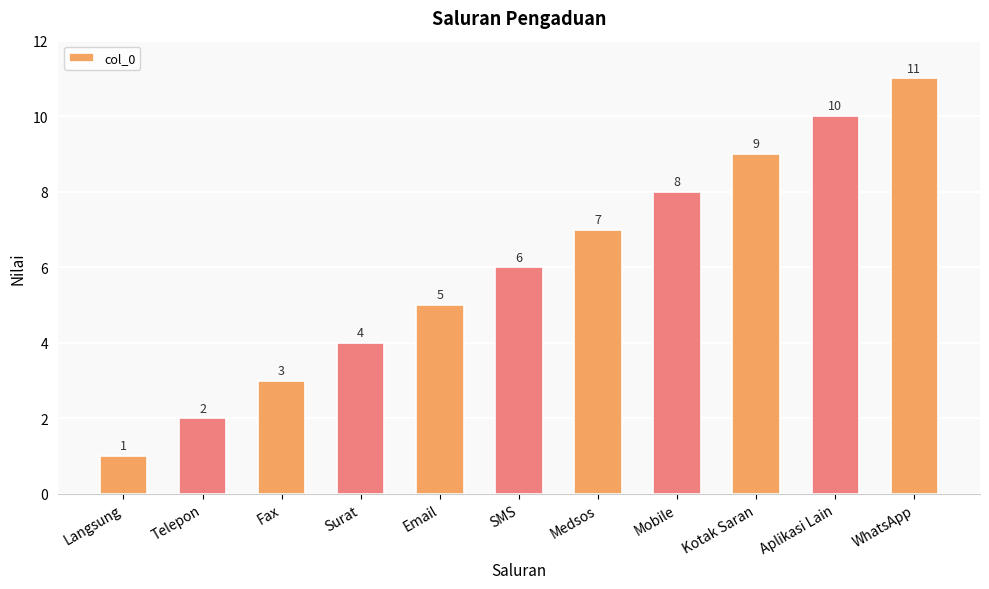

What is the value of the 9th bar from the left?

9